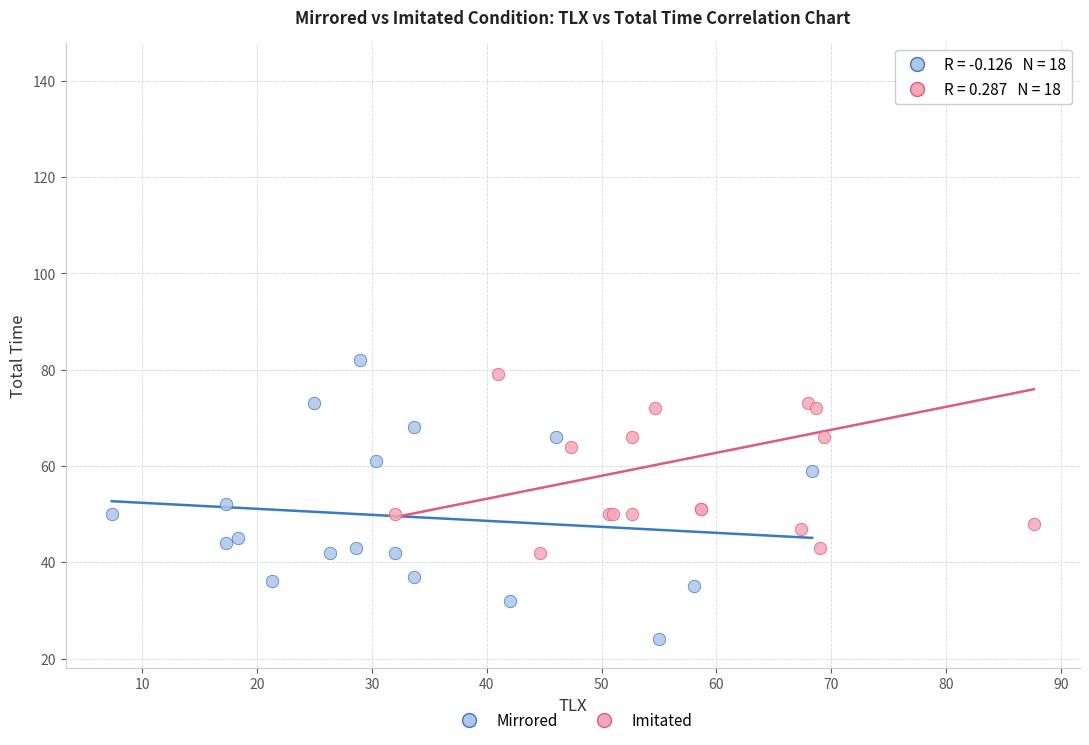

Which series has the largest Y range (max minus min)?

Imitated